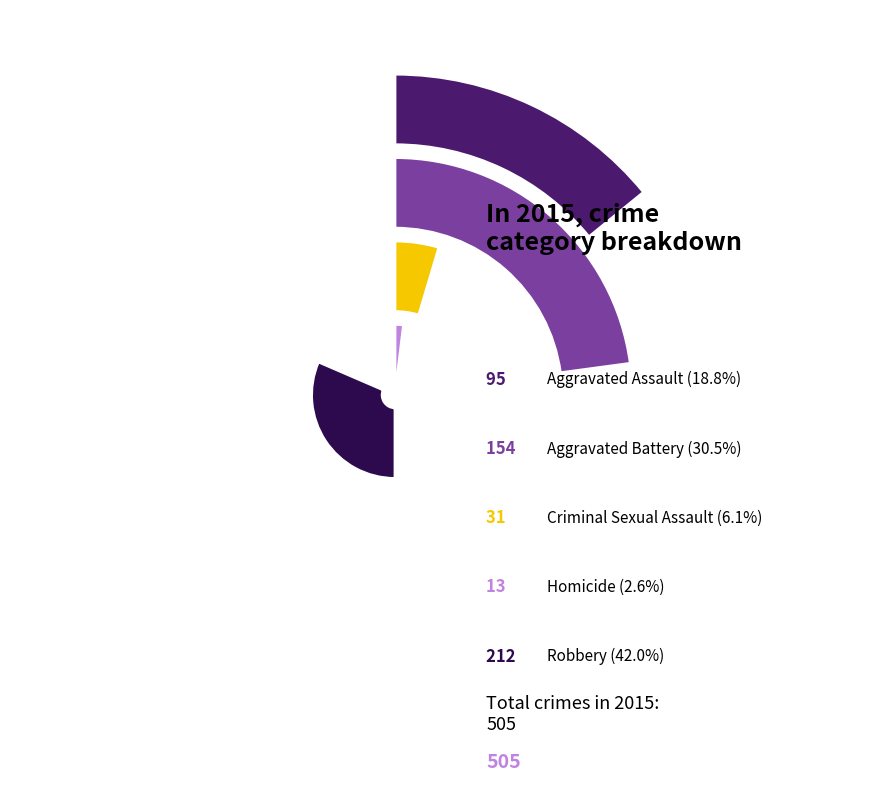

How many segments does this pie chart have?

5